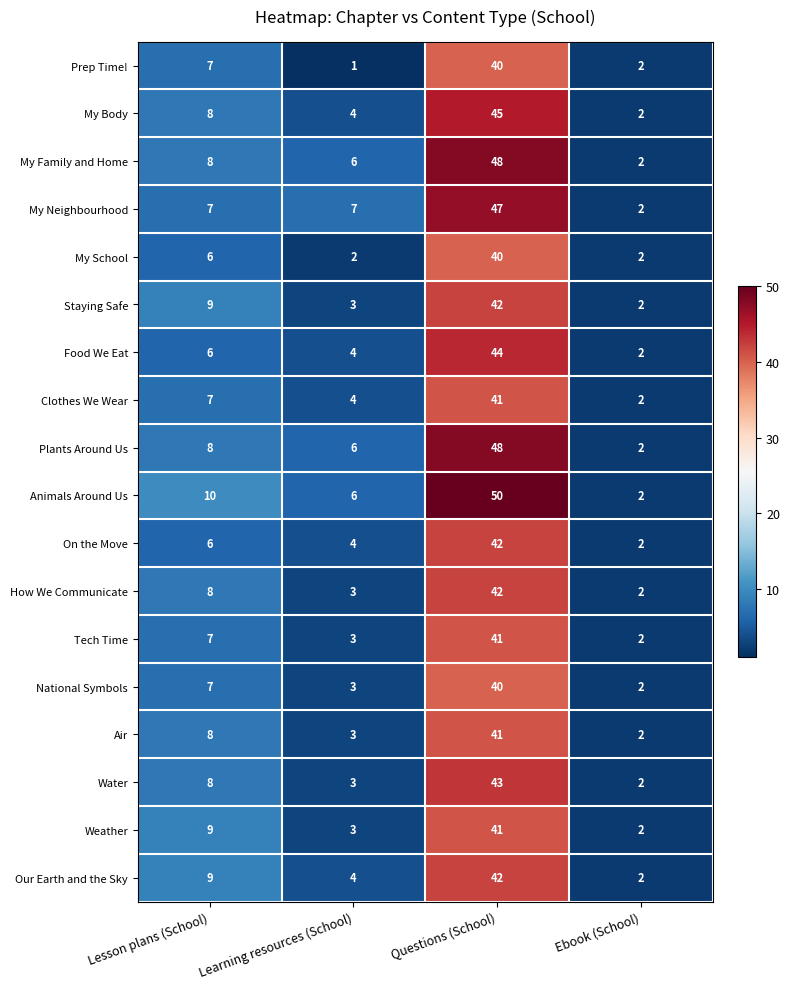

What is the maximum value shown in the chart?

50